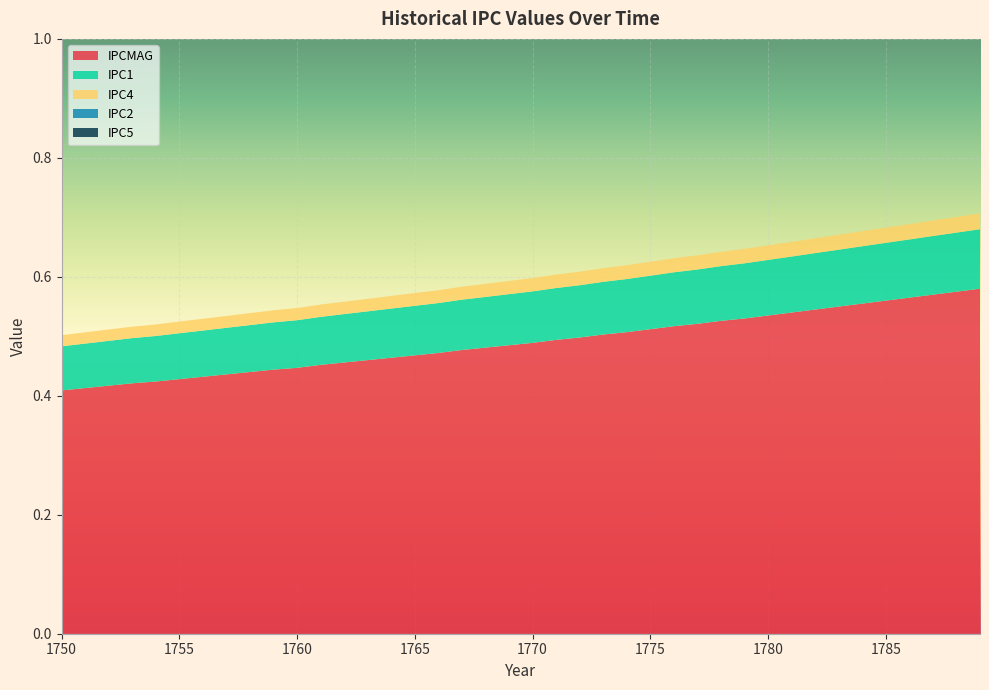

Reading left to right, extract all data points from this chart.

IPCMAG: 1750=0.4	1751=0.4	1752=0.4	1753=0.4	1754=0.4	1755=0.4	1756=0.4	1757=0.4	1758=0.4	1759=0.4	1760=0.4	1761=0.5	1762=0.5	1763=0.5	1764=0.5	1765=0.5	1766=0.5	1767=0.5	1768=0.5	1769=0.5	1770=0.5	1771=0.5	1772=0.5	1773=0.5	1774=0.5	1775=0.5	1776=0.5	1777=0.5	1778=0.5	1779=0.5	1780=0.5	1781=0.5	1782=0.5	1783=0.6	1784=0.6	1785=0.6	1786=0.6	1787=0.6	1788=0.6	1789=0.6
IPC4: 1750=0.0	1751=0.0	1752=0.0	1753=0.0	1754=0.0	1755=0.0	1756=0.0	1757=0.0	1758=0.0	1759=0.0	1760=0.0	1761=0.0	1762=0.0	1763=0.0	1764=0.0	1765=0.0	1766=0.0	1767=0.0	1768=0.0	1769=0.0	1770=0.0	1771=0.0	1772=0.0	1773=0.0	1774=0.0	1775=0.0	1776=0.0	1777=0.0	1778=0.0	1779=0.0	1780=0.0	1781=0.0	1782=0.0	1783=0.0	1784=0.0	1785=0.0	1786=0.0	1787=0.0	1788=0.0	1789=0.0
IPC1: 1750=0.1	1751=0.1	1752=0.1	1753=0.1	1754=0.1	1755=0.1	1756=0.1	1757=0.1	1758=0.1	1759=0.1	1760=0.1	1761=0.1	1762=0.1	1763=0.1	1764=0.1	1765=0.1	1766=0.1	1767=0.1	1768=0.1	1769=0.1	1770=0.1	1771=0.1	1772=0.1	1773=0.1	1774=0.1	1775=0.1	1776=0.1	1777=0.1	1778=0.1	1779=0.1	1780=0.1	1781=0.1	1782=0.1	1783=0.1	1784=0.1	1785=0.1	1786=0.1	1787=0.1	1788=0.1	1789=0.1
IPC2: 1750=0.0	1751=0.0	1752=0.0	1753=0.0	1754=0.0	1755=0.0	1756=0.0	1757=0.0	1758=0.0	1759=0.0	1760=0.0	1761=0.0	1762=0.0	1763=0.0	1764=0.0	1765=0.0	1766=0.0	1767=0.0	1768=0.0	1769=0.0	1770=0.0	1771=0.0	1772=0.0	1773=0.0	1774=0.0	1775=0.0	1776=0.0	1777=0.0	1778=0.0	1779=0.0	1780=0.0	1781=0.0	1782=0.0	1783=0.0	1784=0.0	1785=0.0	1786=0.0	1787=0.0	1788=0.0	1789=0.0
IPC5: 1750=0.0	1751=0.0	1752=0.0	1753=0.0	1754=0.0	1755=0.0	1756=0.0	1757=0.0	1758=0.0	1759=0.0	1760=0.0	1761=0.0	1762=0.0	1763=0.0	1764=0.0	1765=0.0	1766=0.0	1767=0.0	1768=0.0	1769=0.0	1770=0.0	1771=0.0	1772=0.0	1773=0.0	1774=0.0	1775=0.0	1776=0.0	1777=0.0	1778=0.0	1779=0.0	1780=0.0	1781=0.0	1782=0.0	1783=0.0	1784=0.0	1785=0.0	1786=0.0	1787=0.0	1788=0.0	1789=0.0